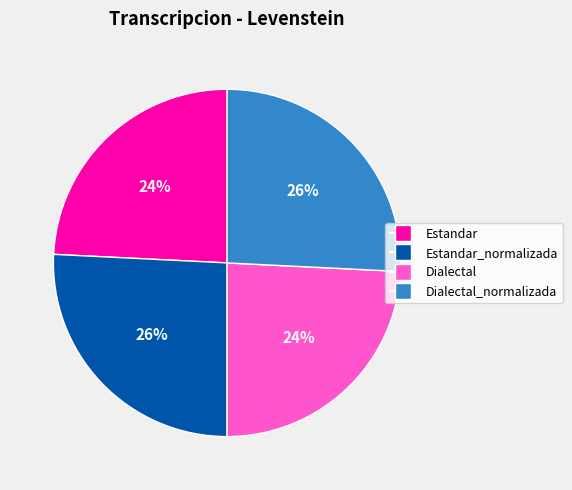

Approximately how many times larger is the value at Dialectal compared to Estandar?

1.0